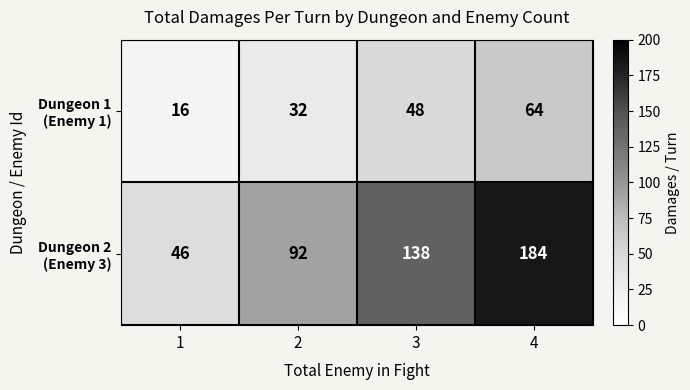

At which category is the sum across all series the highest?

4